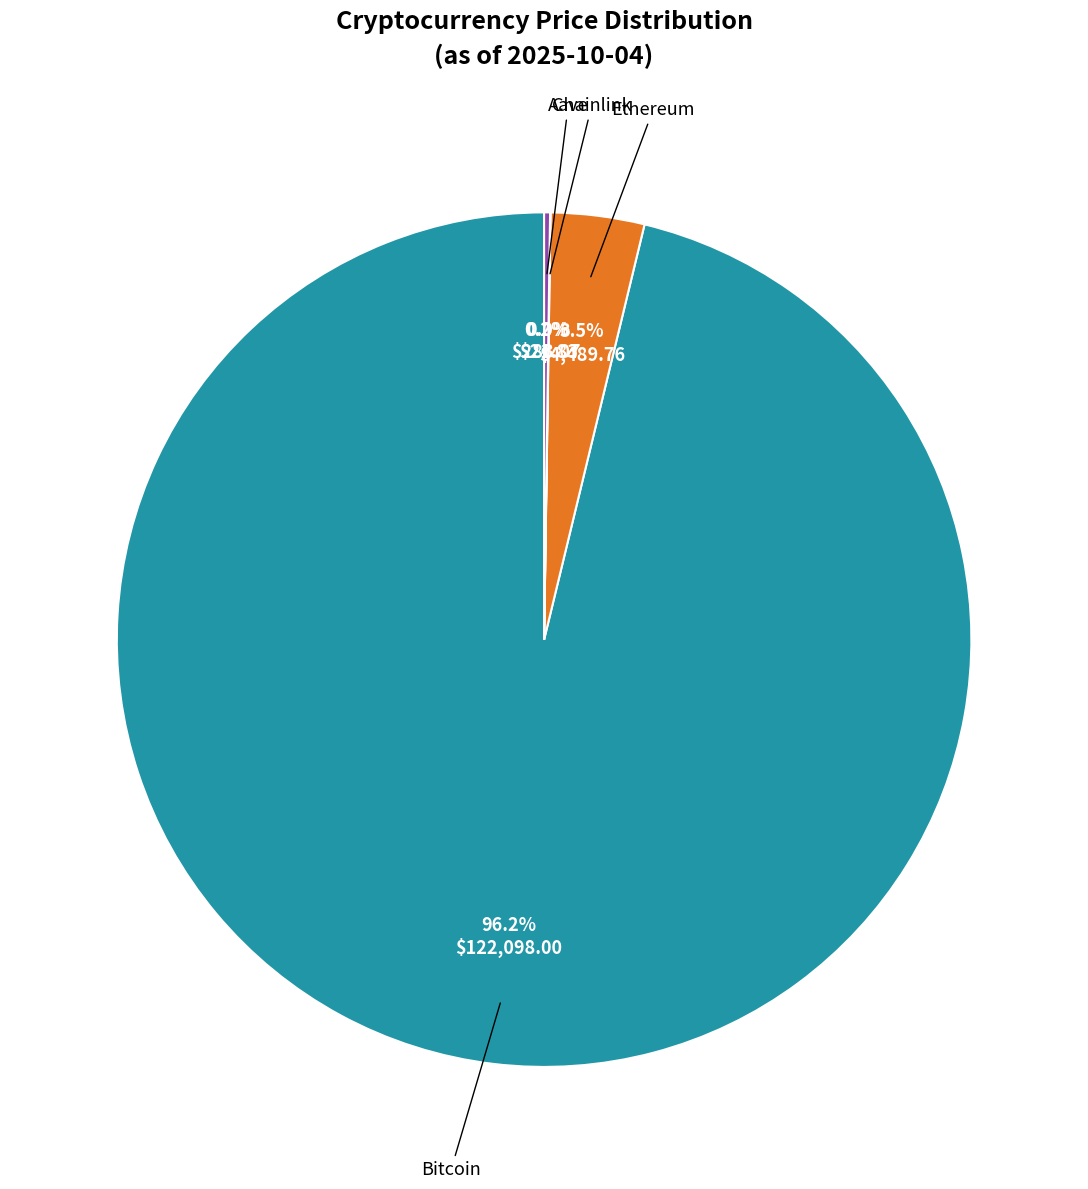

Is there any slice that represents more than half of the pie?

Yes